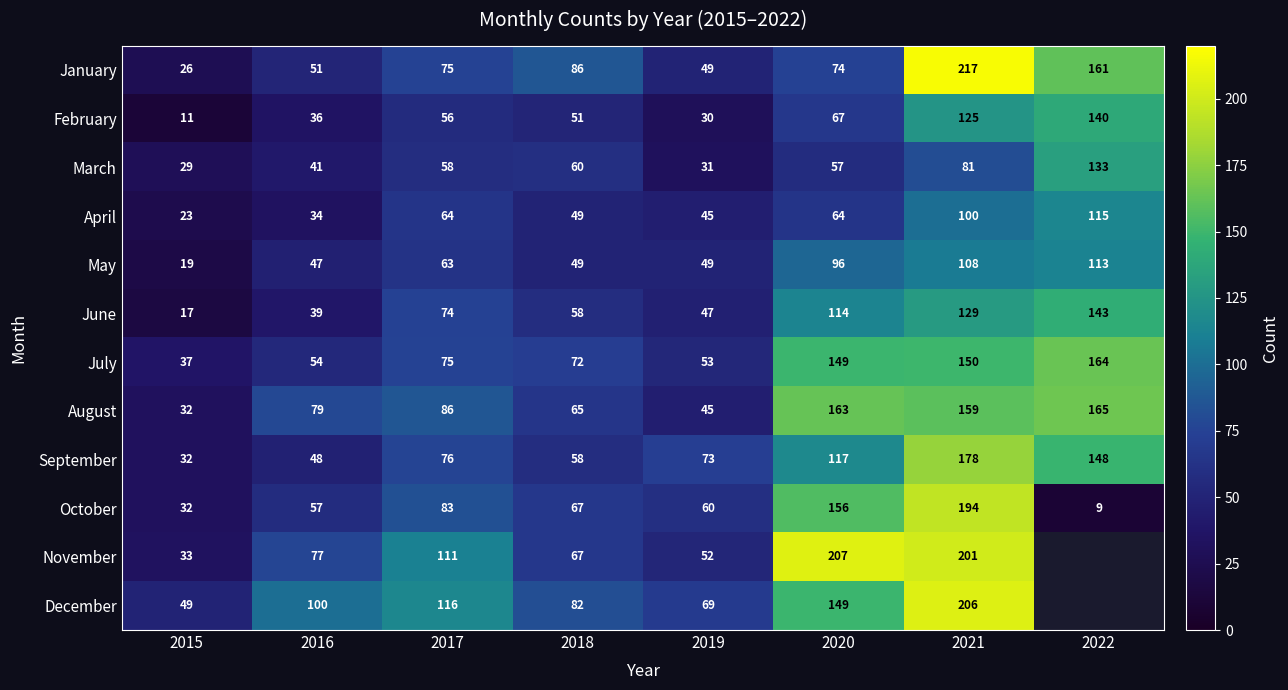

What is the total value across all series at 2021?

1848